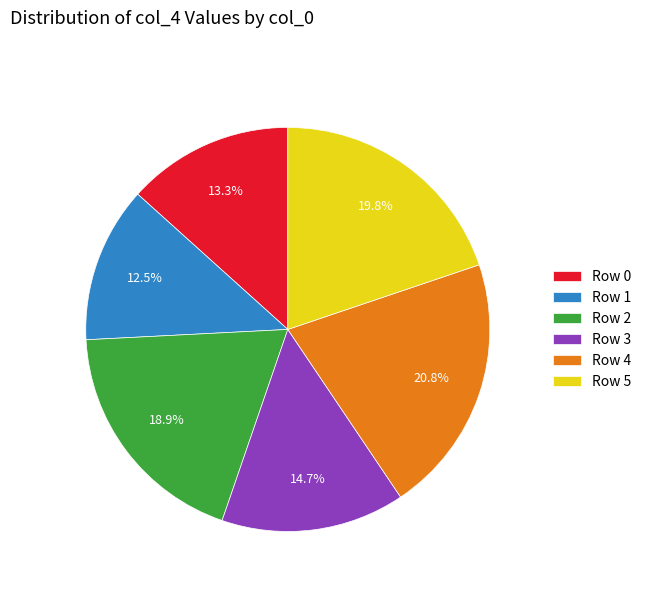

Rank the categories by value from highest to lowest.

Row 4, Row 5, Row 2, Row 3, Row 0, Row 1